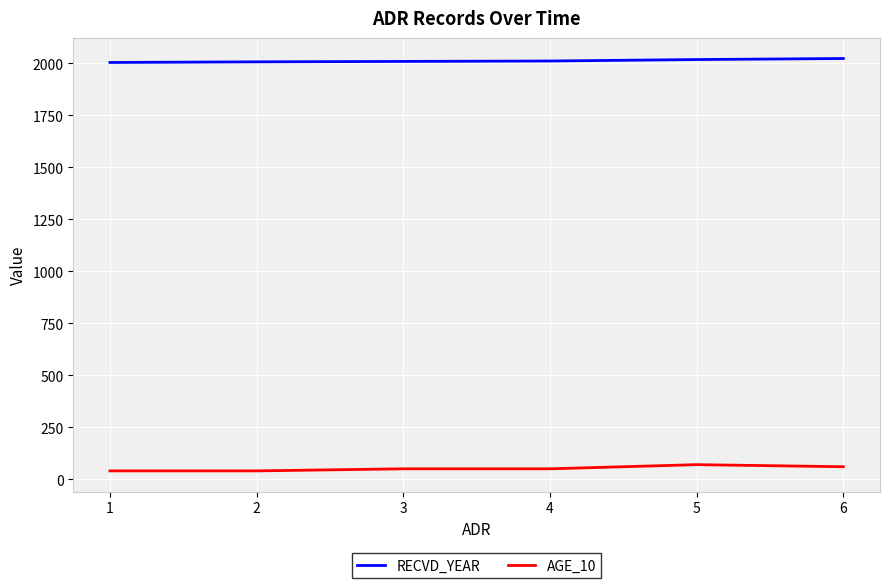

What is the maximum value shown in the chart?

2023